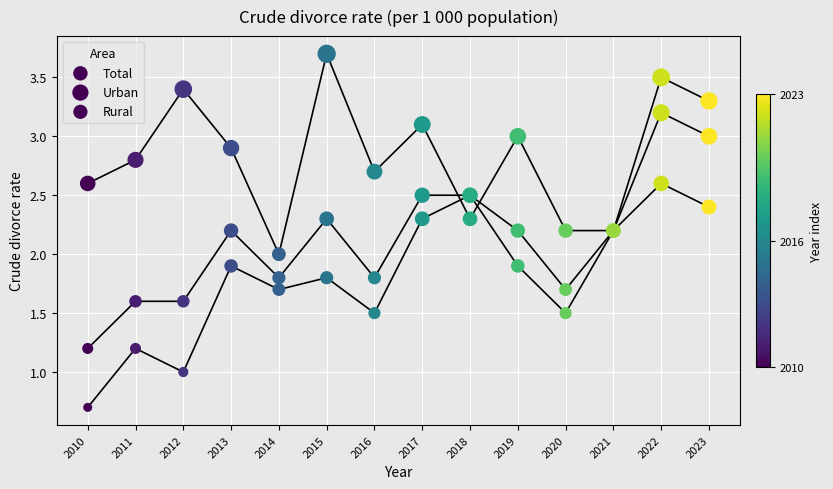

Which series has the widest spread of Y values?

Rural